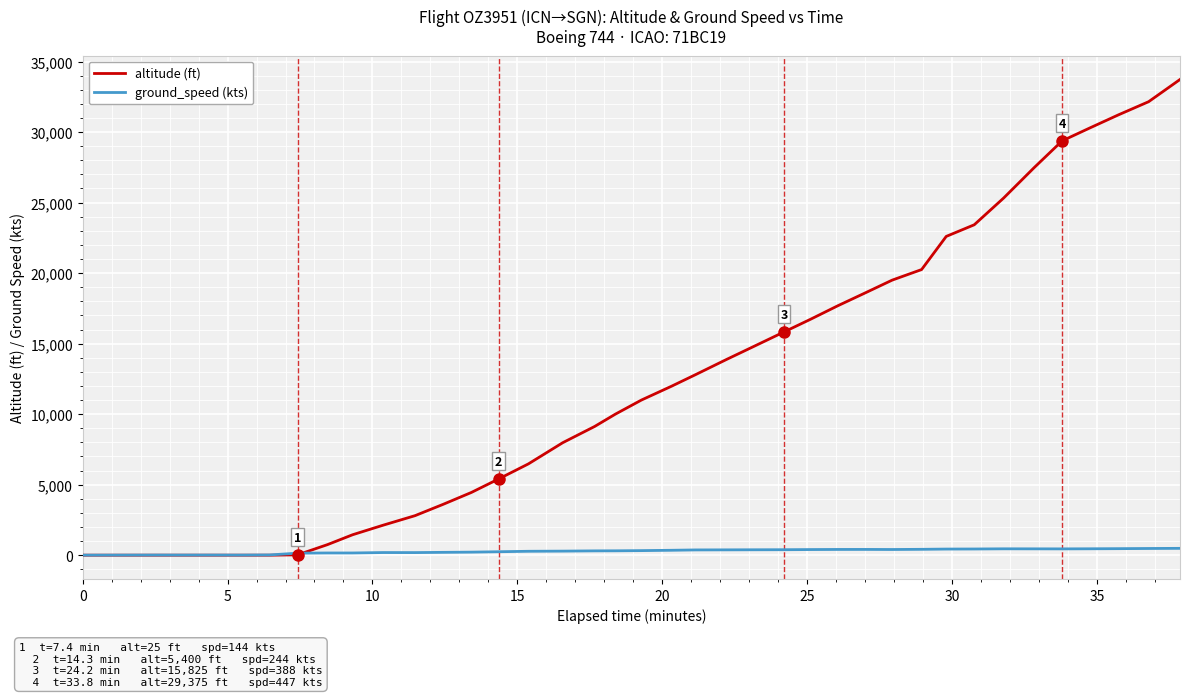

What is the sum of all altitude (ft) values?

482700